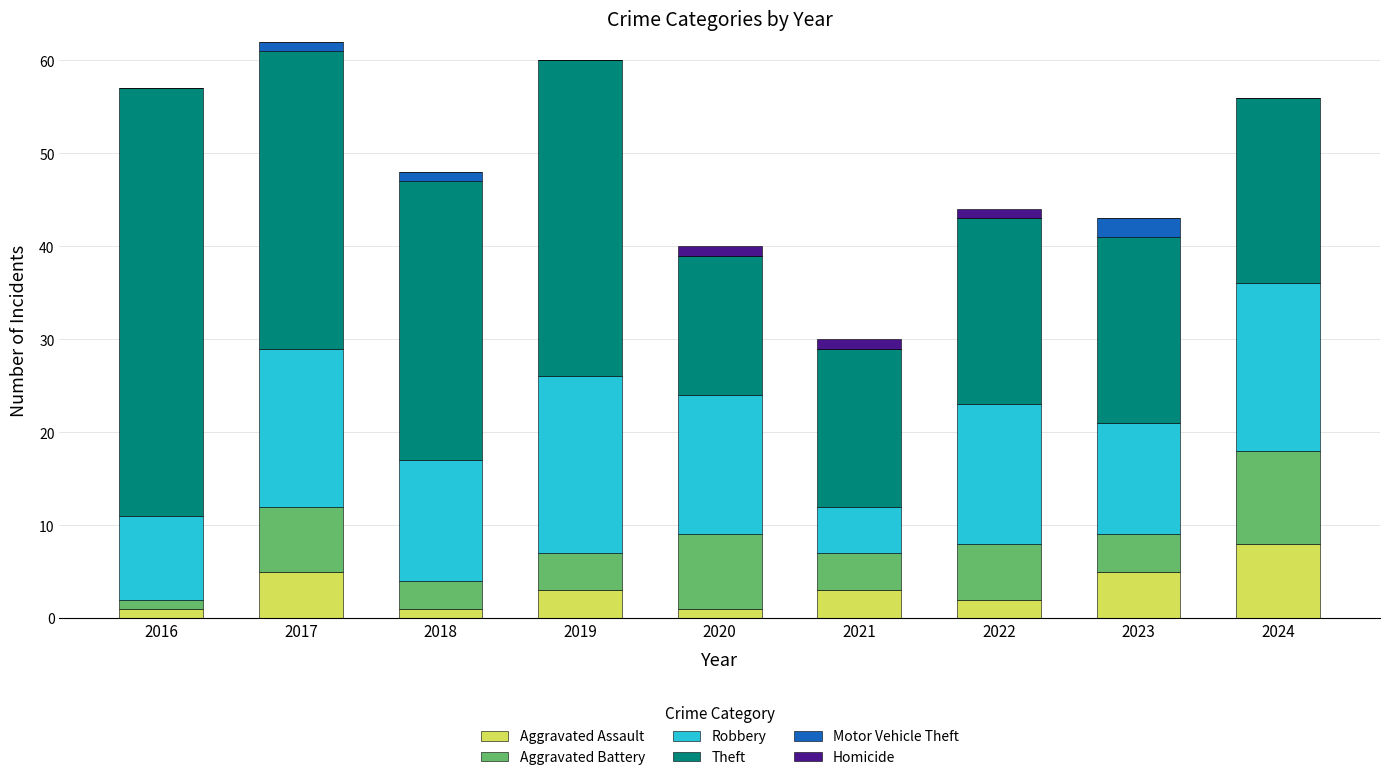

Which category has the highest value in the Aggravated Assault series?

2024